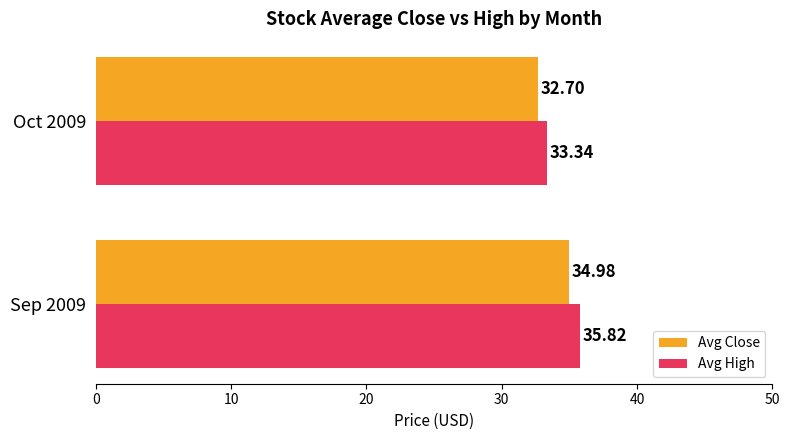

What is the average value of the Avg High series?

34.6